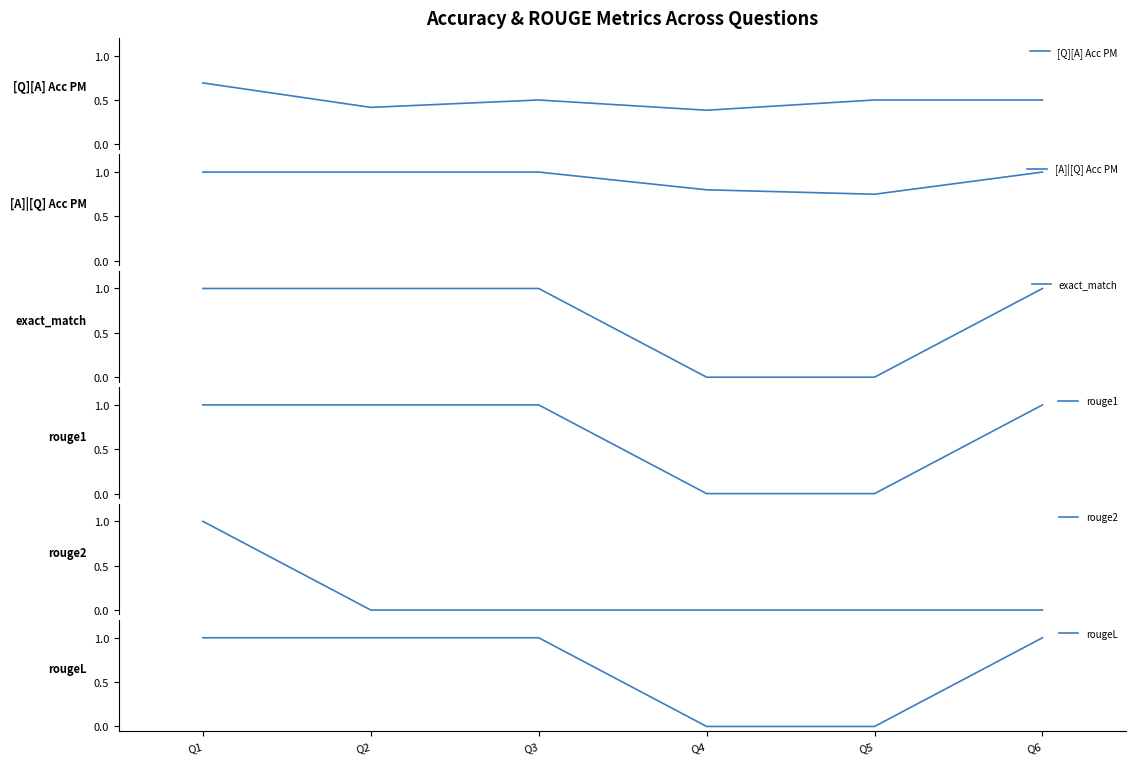

Reading left to right, transcribe all the data shown in this chart.

[Q][A] Acc PM: Q1=0.7	Q2=0.4	Q3=0.5	Q4=0.4	Q5=0.5	Q6=0.5
[A]|[Q] Acc PM: Q1=1.0	Q2=1.0	Q3=1.0	Q4=0.8	Q5=0.8	Q6=1.0
exact_match: Q1=1.0	Q2=1.0	Q3=1.0	Q4=0.0	Q5=0.0	Q6=1.0
rouge1: Q1=1.0	Q2=1.0	Q3=1.0	Q4=0.0	Q5=0.0	Q6=1.0
rouge2: Q1=1.0	Q2=0.0	Q3=0.0	Q4=0.0	Q5=0.0	Q6=0.0
rougeL: Q1=1.0	Q2=1.0	Q3=1.0	Q4=0.0	Q5=0.0	Q6=1.0